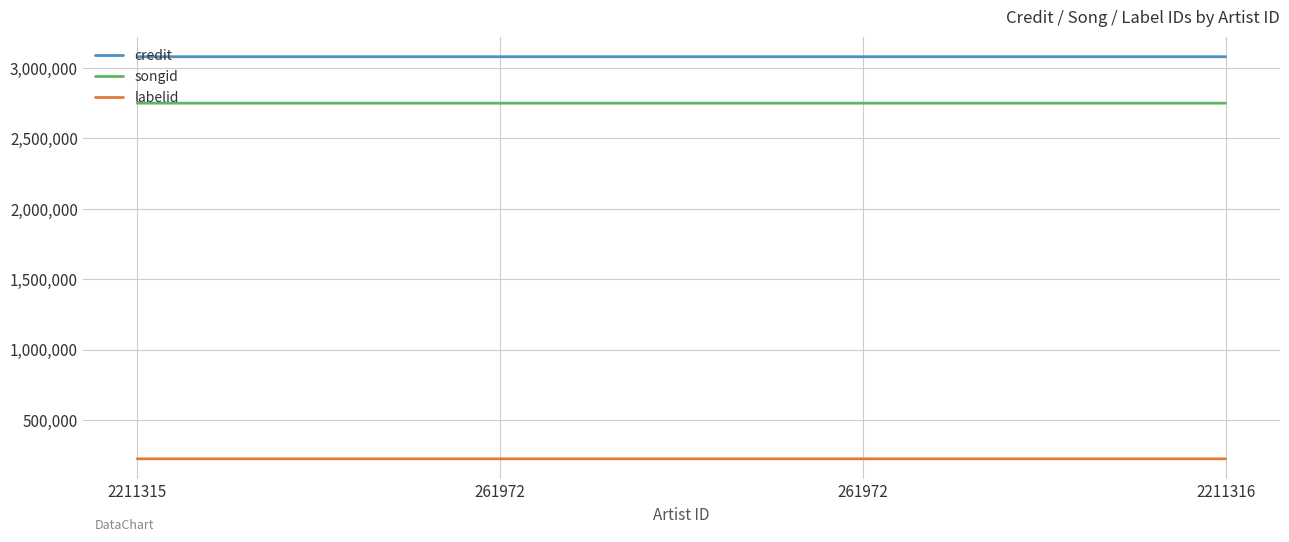

True or false: credit and labelid intersect in this chart.

False